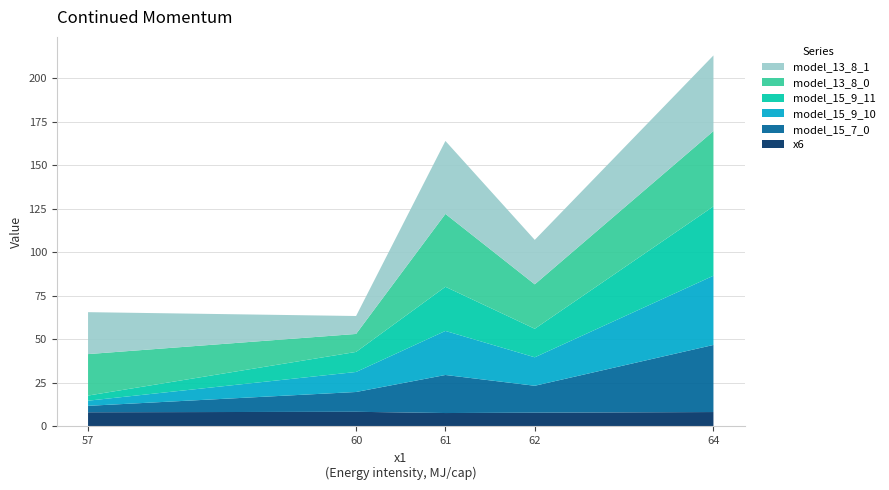

Reading left to right, what are all the values shown in this chart?

x6: 8.1	8.4	7.7	7.9	8.2
model_15_7_0: 3.7	11.4	21.9	15.5	38.5
model_15_9_10: 3.0	11.5	25.3	16.4	39.8
model_15_9_11: 2.9	11.5	25.4	16.4	39.8
model_13_8_0: 23.8	10.3	41.8	25.5	43.2
model_13_8_1: 24.1	10.3	41.9	25.5	43.4